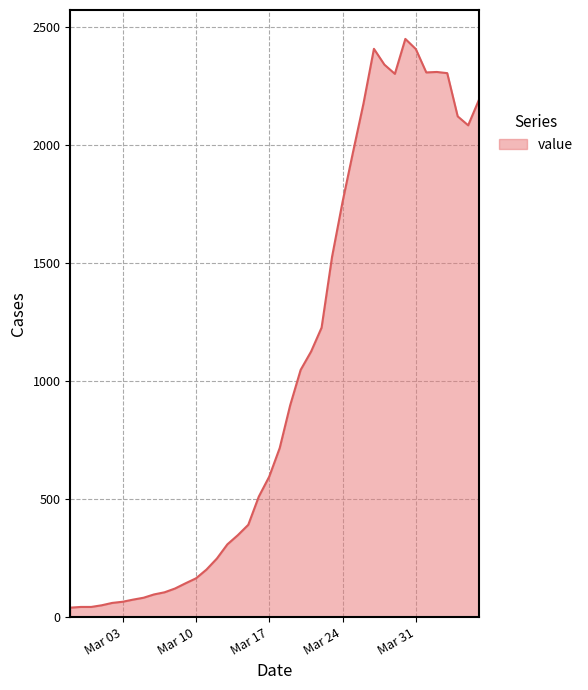

What is the maximum value shown in the chart?

2449